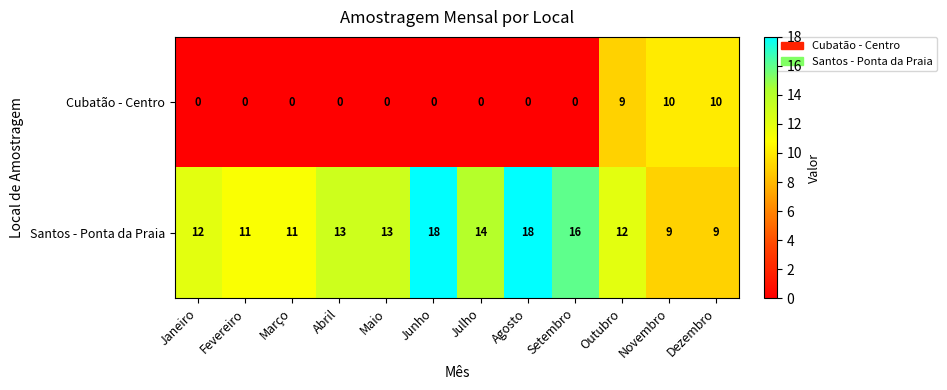

Which series changed the most between Julho and Dezembro?

Cubatão - Centro